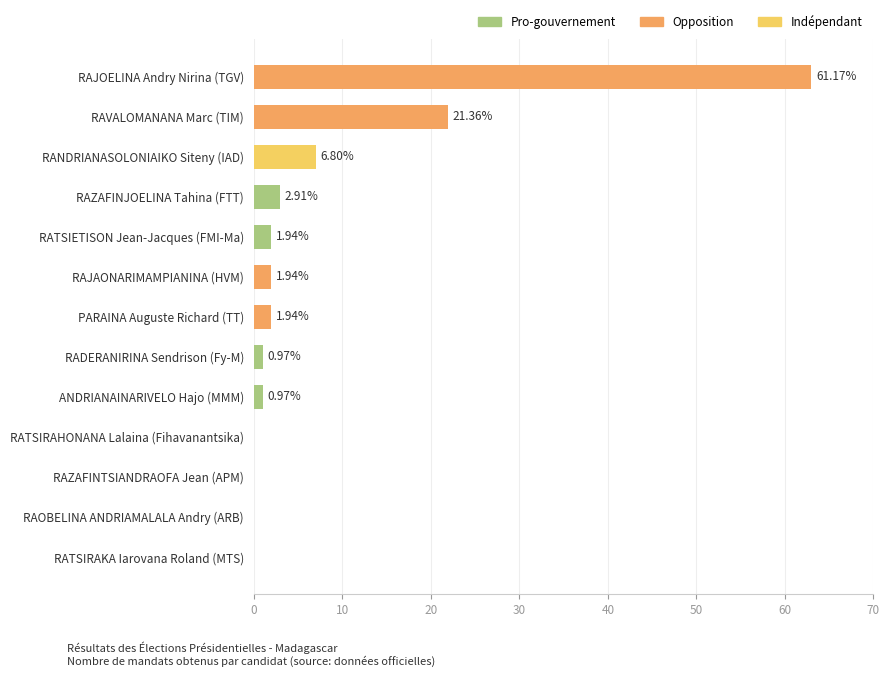

Are the bars horizontal?

Yes